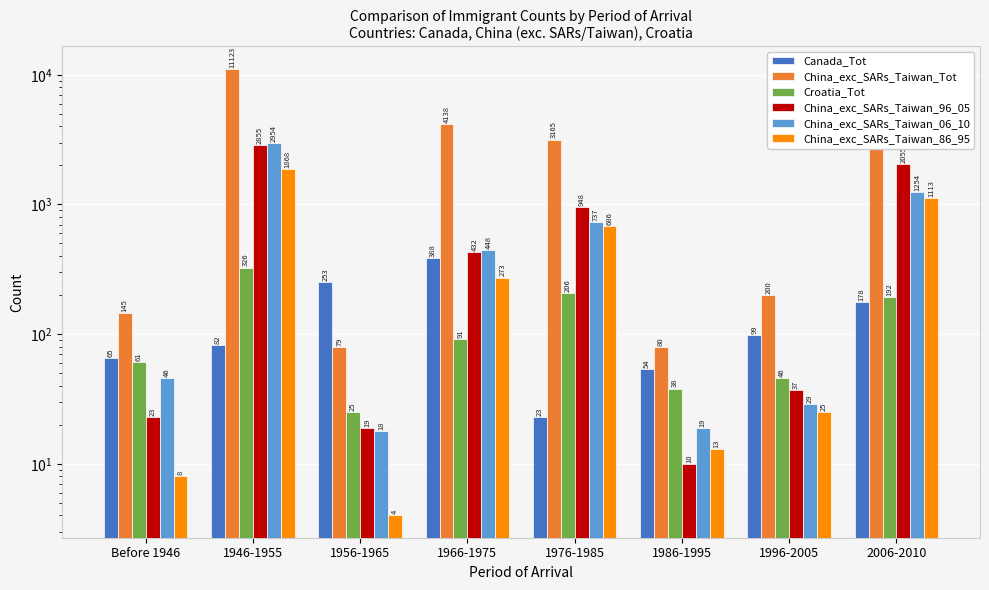

Rank the categories by China_exc_SARs_Taiwan_Tot value from lowest to highest.

1956-1965, 1986-1995, Before 1946, 1996-2005, 1976-1985, 1966-1975, 2006-2010, 1946-1955